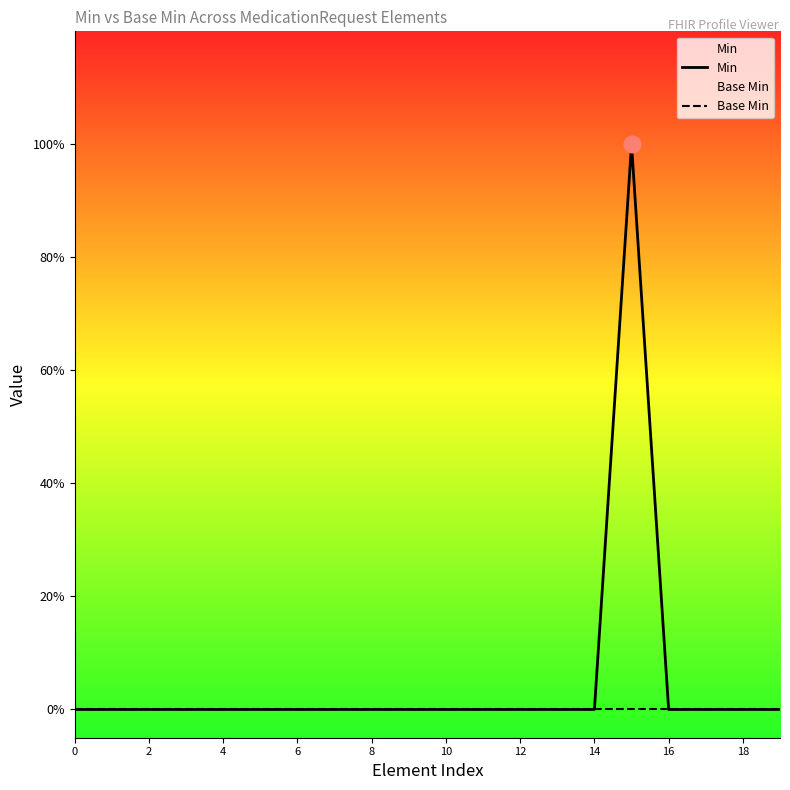

What is the maximum value shown in the chart?

1